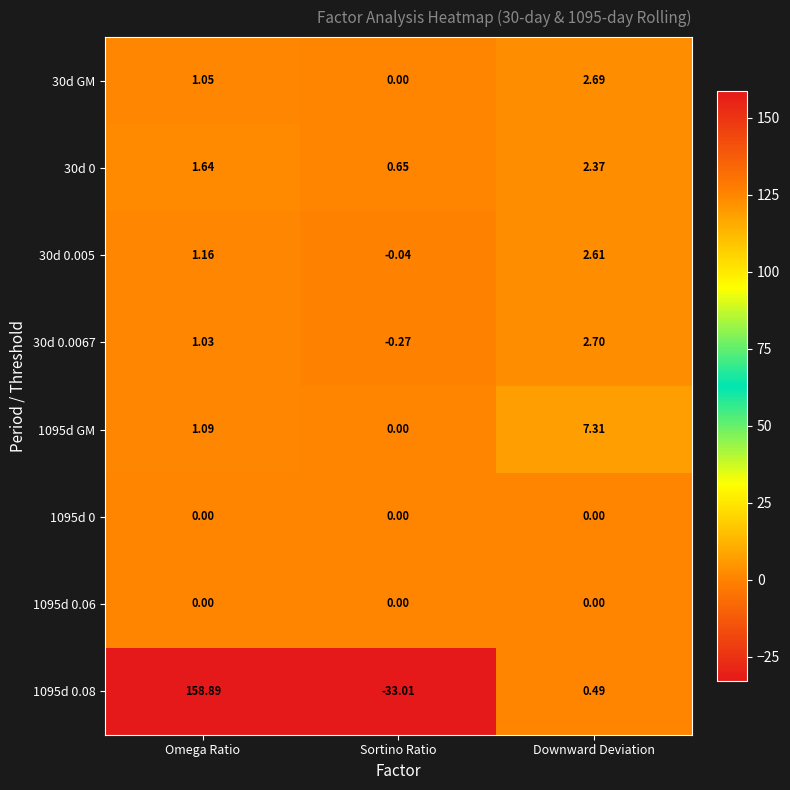

What is the spread (max minus min) of values at Omega Ratio?

158.9